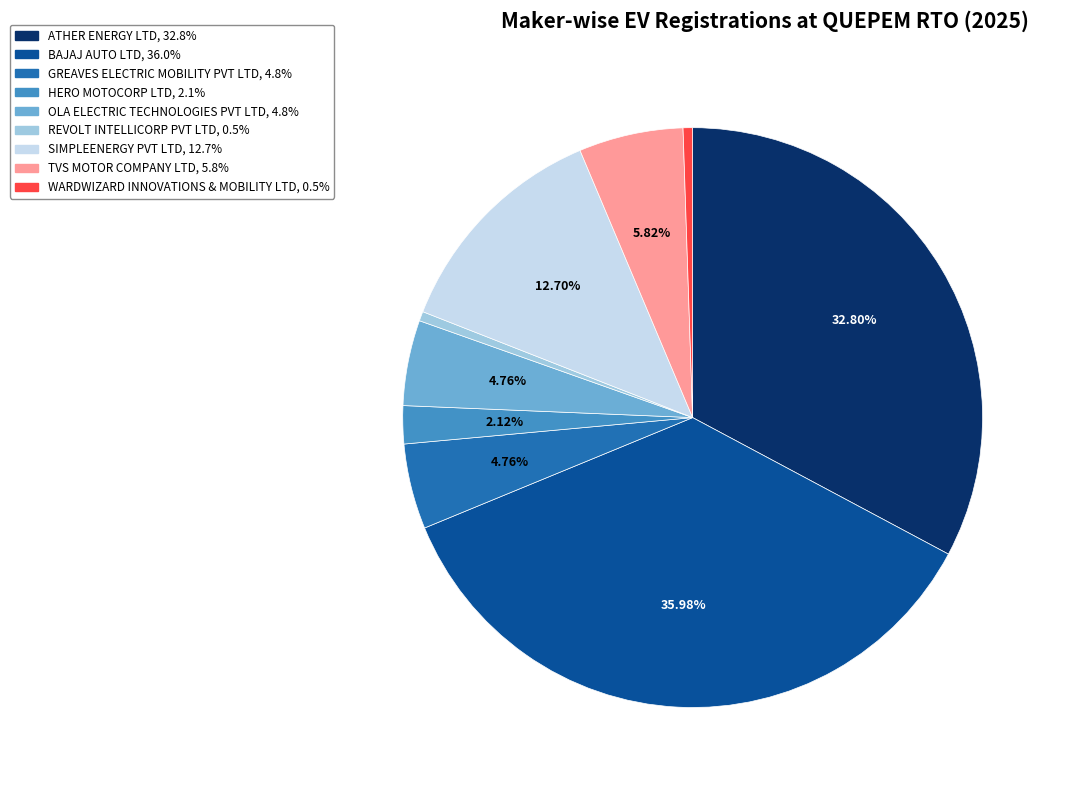

To the nearest percent, what portion does BAJAJ AUTO LTD represent?

36%